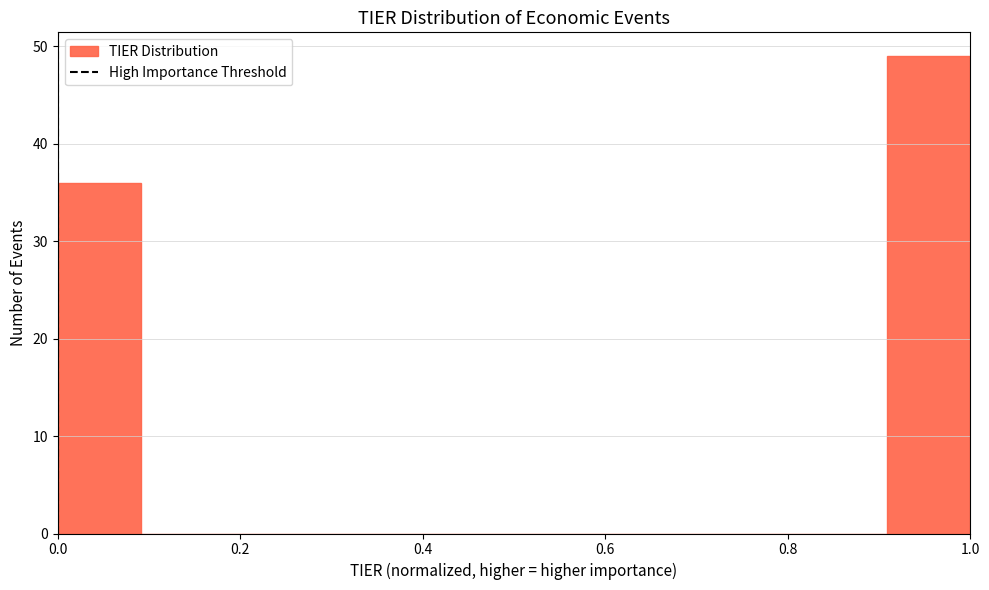

Reading left to right, transcribe this chart: for each bar, give the range it covers on the x-axis and its height. Neither the bar edges nor the heights are printed on the chart, so give them approximately, as read against the axes.

0.00 to 0.10: 36
0.10 to 0.18: 0
0.18 to 0.28: 0
0.28 to 0.36: 0
0.36 to 0.46: 0
0.46 to 0.54: 0
0.54 to 0.64: 0
0.64 to 0.72: 0
0.72 to 0.82: 0
0.82 to 0.90: 0
0.90 to 1.00: 49